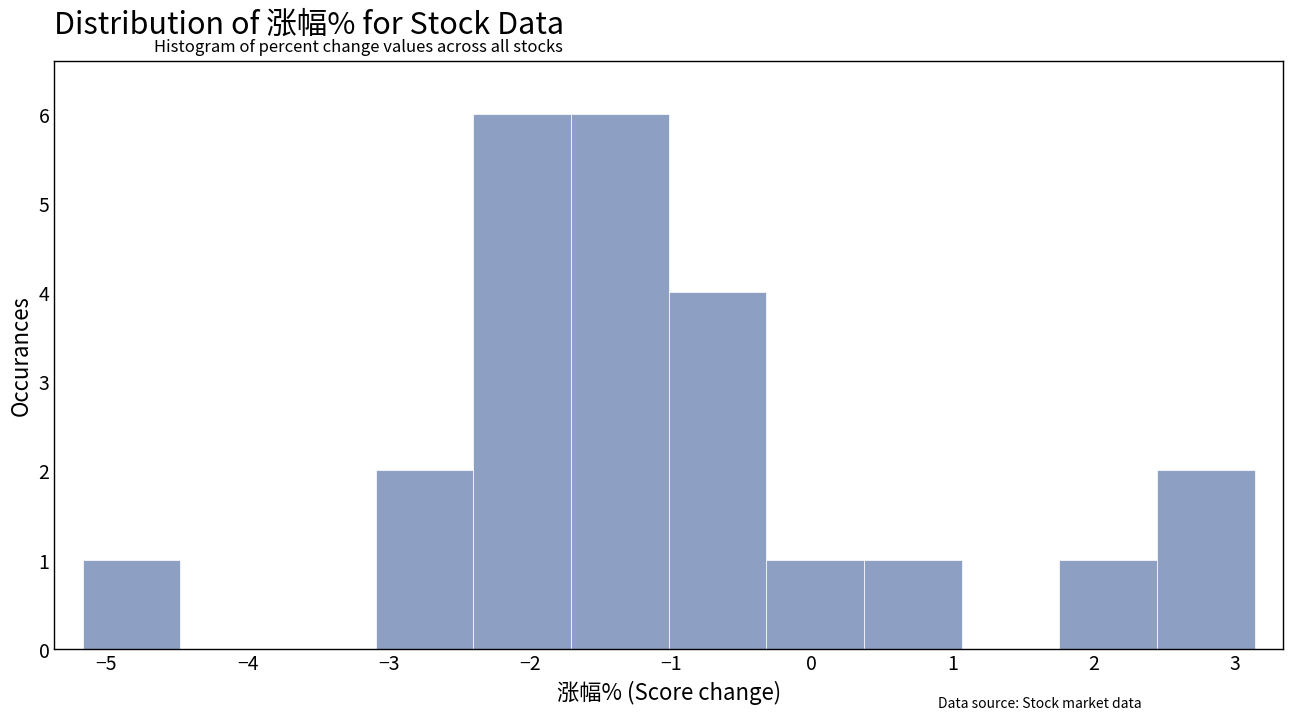

Reading left to right, transcribe this chart: for each bar, give the range it covers on the x-axis and its height. Neither the bar edges nor the heights are printed on the chart, so give them approximately, as read against the axes.

-5.2 to -4.5: 1
-4.5 to -3.8: 0
-3.8 to -3.1: 0
-3.1 to -2.4: 2
-2.4 to -1.7: 6
-1.7 to -1.0: 6
-1.0 to -0.3: 4
-0.3 to 0.4: 1
0.4 to 1.1: 1
1.1 to 1.8: 0
1.8 to 2.4: 1
2.4 to 3.1: 2